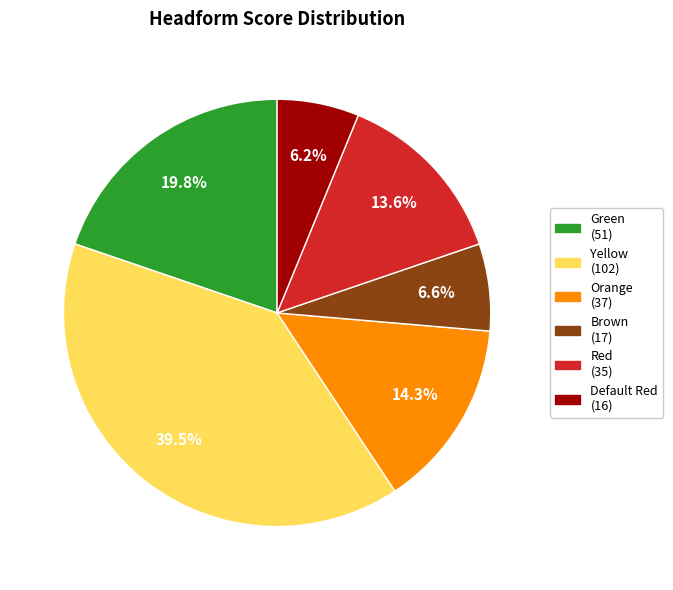

Is there a majority slice in this chart?

No